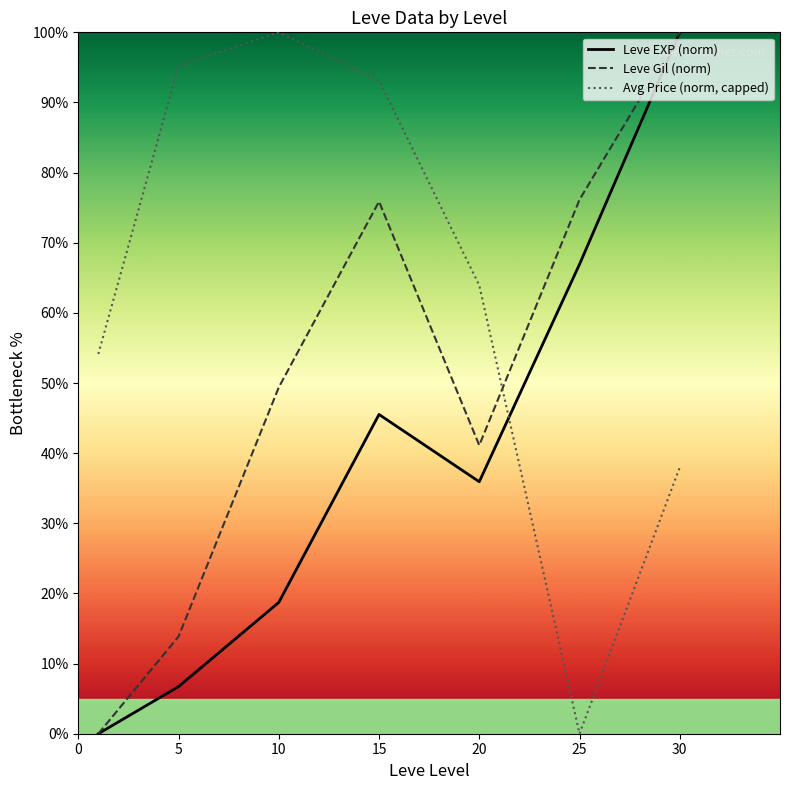

Is it true that Avg Price (norm, capped) equals 100.0 at 10?

True